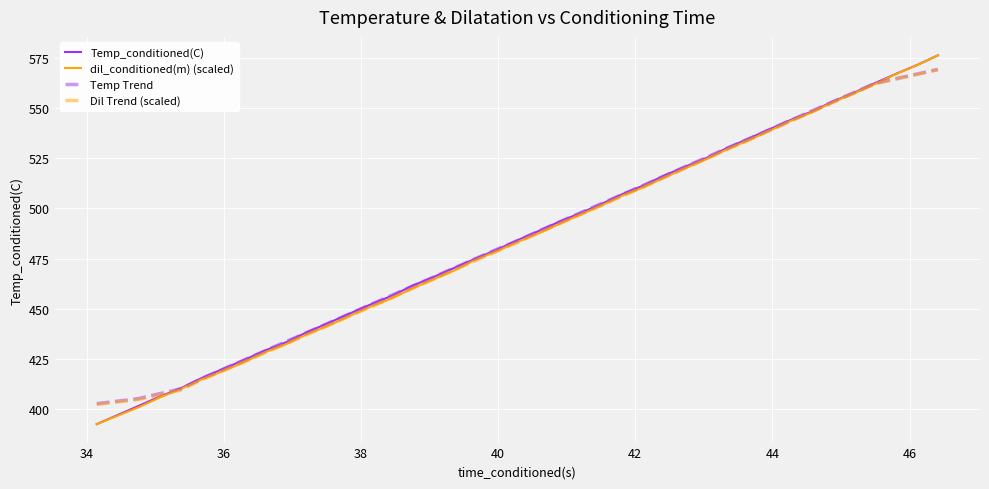

What is the minimum value for Temp Trend?

402.7